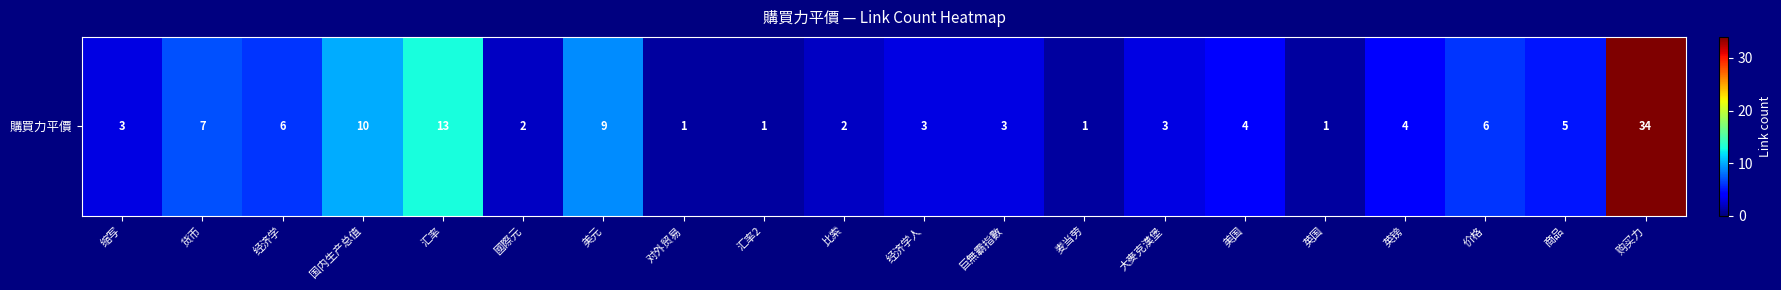

Reading left to right, transcribe all the data shown in this chart.

缩写=3	货币=7	经济学=6	国内生产总值=10	汇率=13	國際元=2	美元=9	对外贸易=1	汇率2=1	比索=2	经济学人=3	巨無霸指數=3	麦当劳=1	大麥克漢堡=3	美国=4	英国=1	英镑=4	价格=6	商品=5	购买力=34